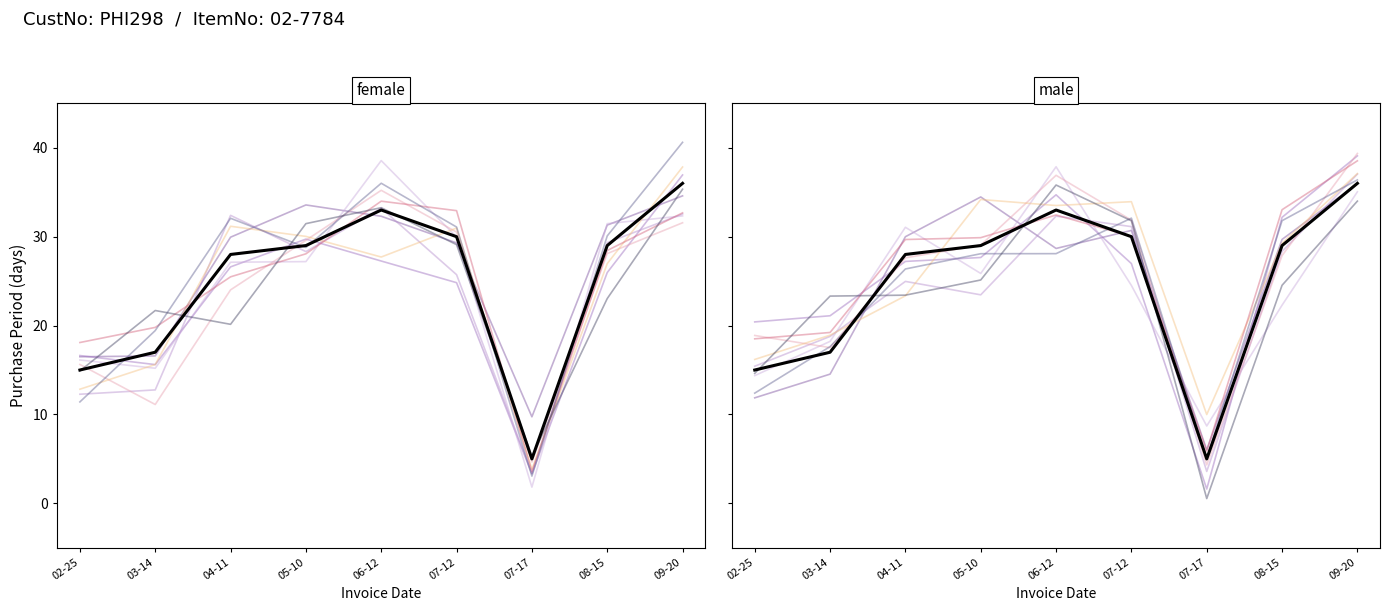

List the labels in order of value, smallest first.

07-17, 02-25, 03-14, 04-11, 05-10, 08-15, 07-12, 06-12, 09-20